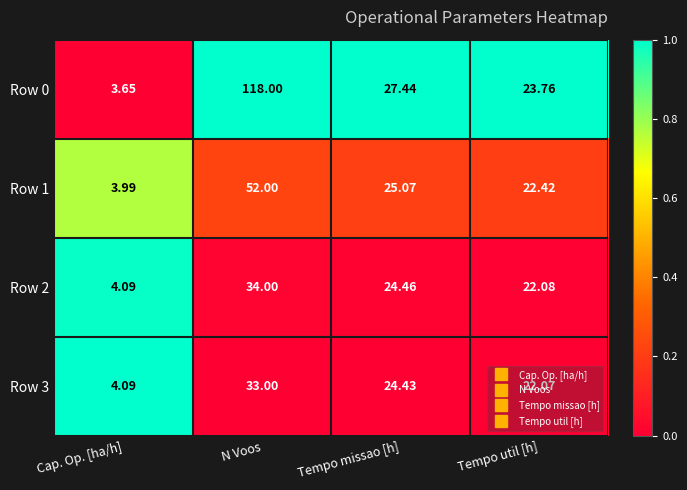

List the labels in order of Row 1 value, largest first.

N Voos, Tempo missao [h], Tempo util [h], Cap. Op. [ha/h]